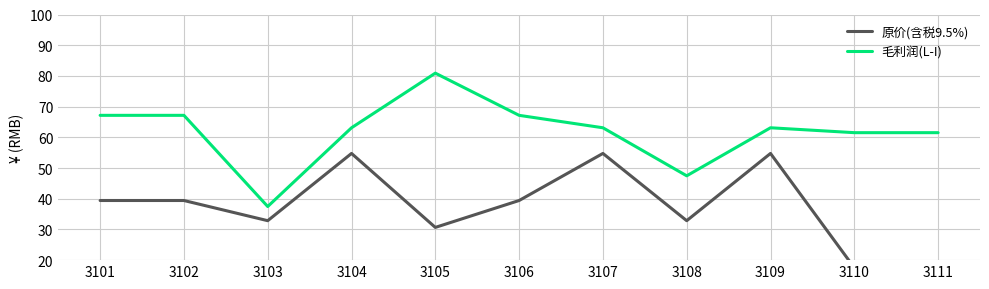

At which category is the sum across all series the highest?

3104